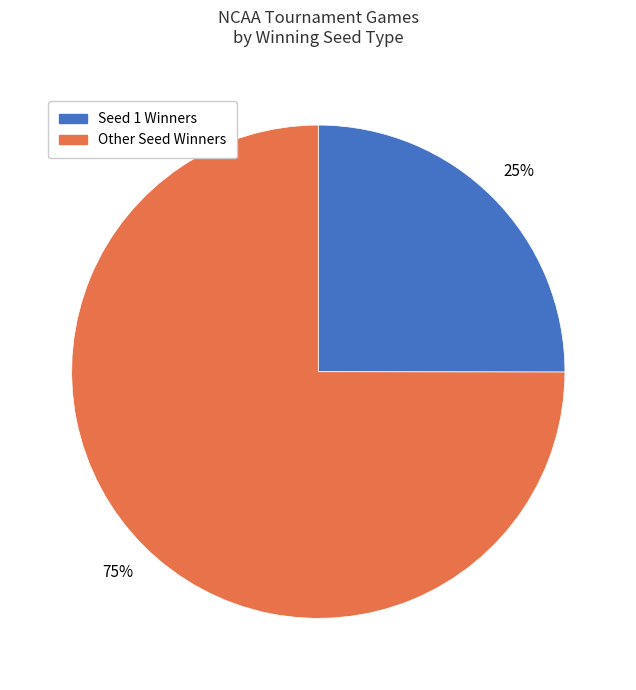

Combined, do Other Seed Winners and Seed 1 Winners account for over 50%?

Yes